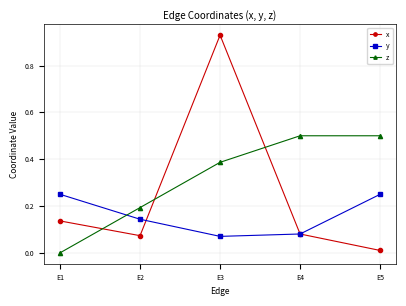

What are all the series names shown in the legend?

x, y, z